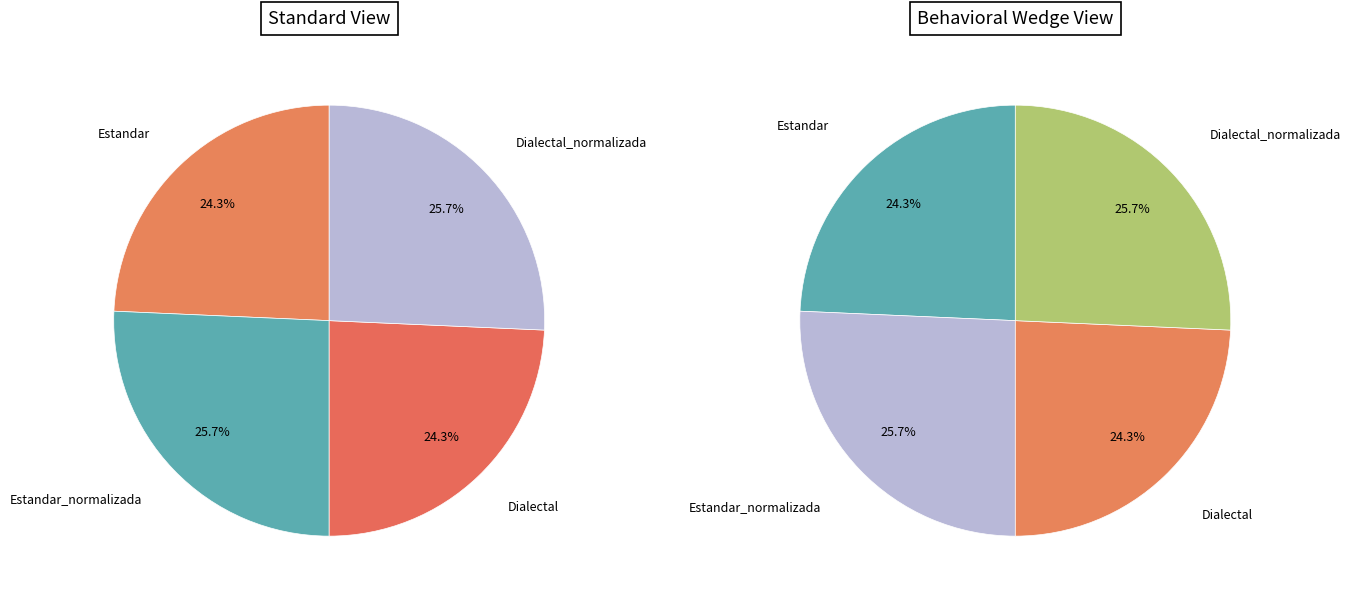

Which category has the smallest portion of the pie?

Estandar